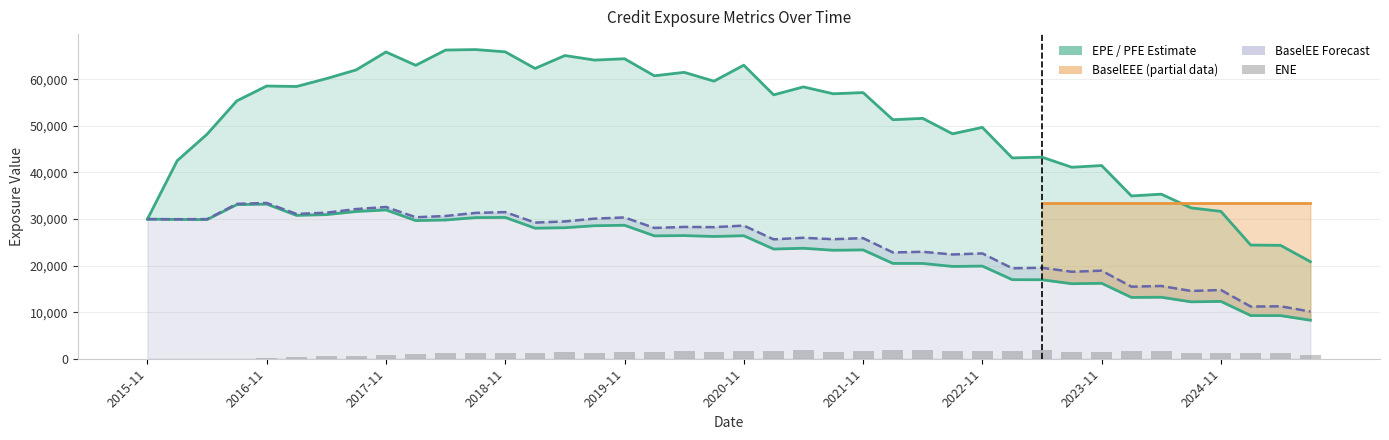

At 21, list the series in order from smallest to largest.

ENE, EPE, BaselEE, PFE